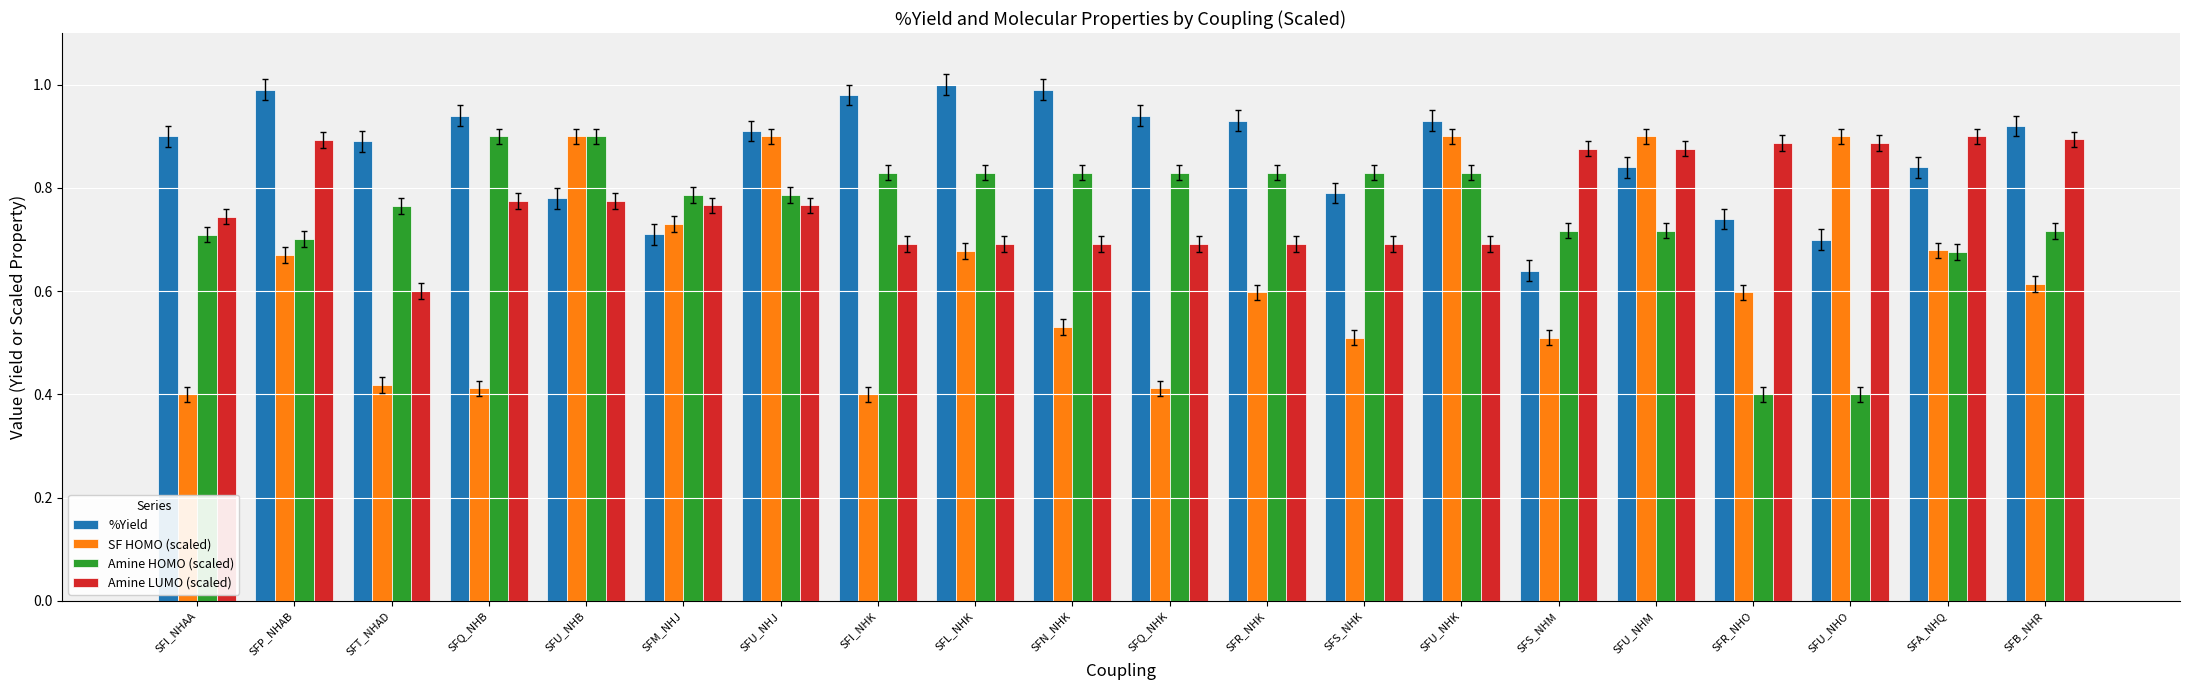

What are all the series names shown in the legend?

%Yield, SF HOMO (scaled), Amine HOMO (scaled), Amine LUMO (scaled)